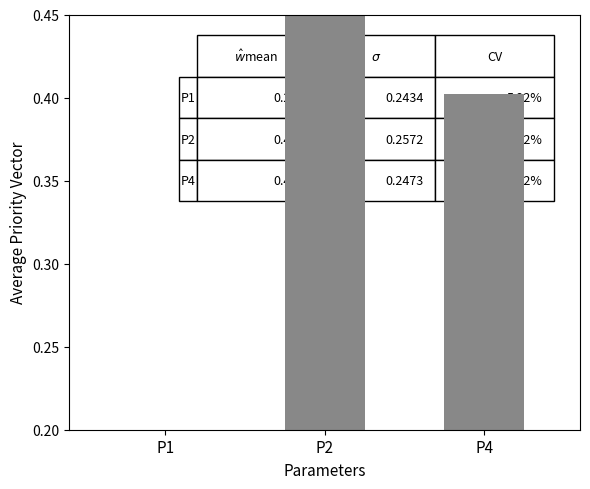

At which category does the chart reach its peak across all series?

P2